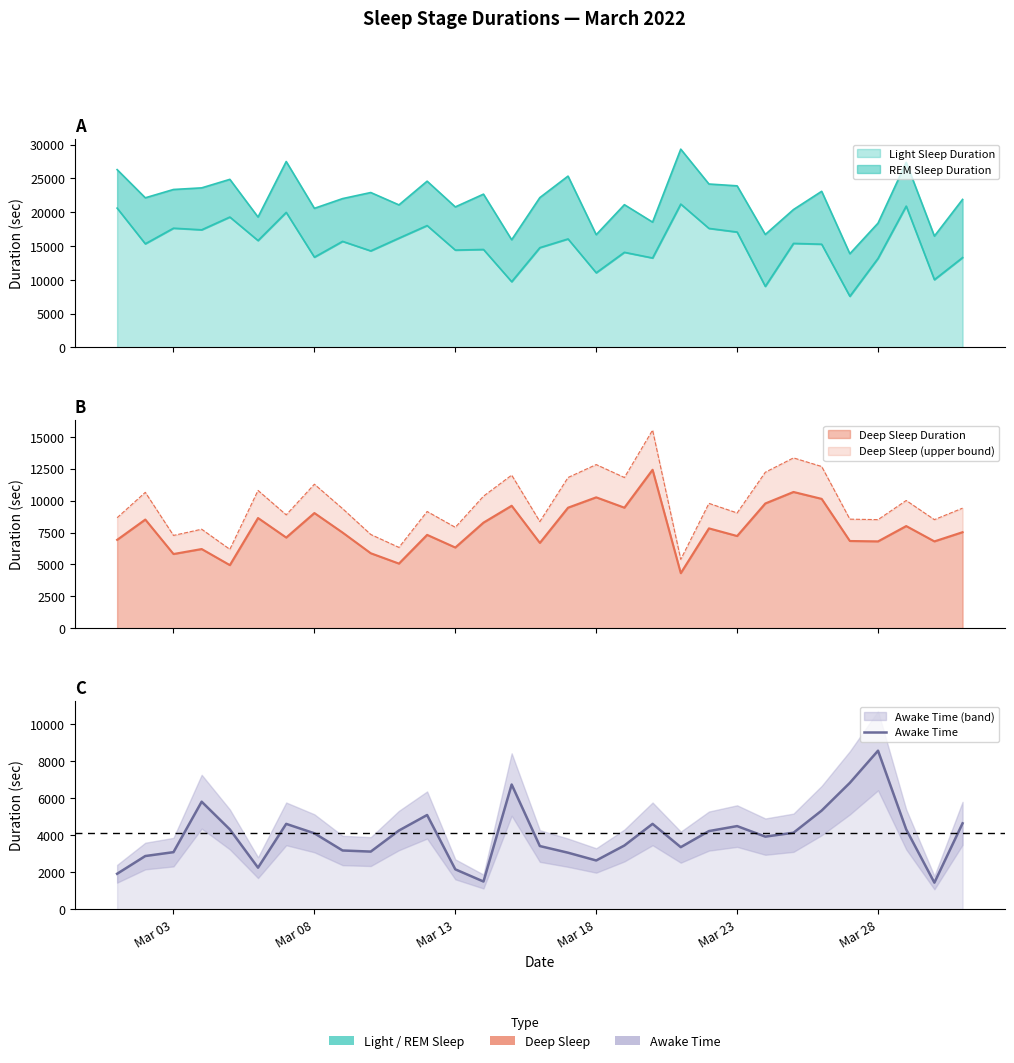

How many interior local valleys (lower than both neighbors) does the data have?

7